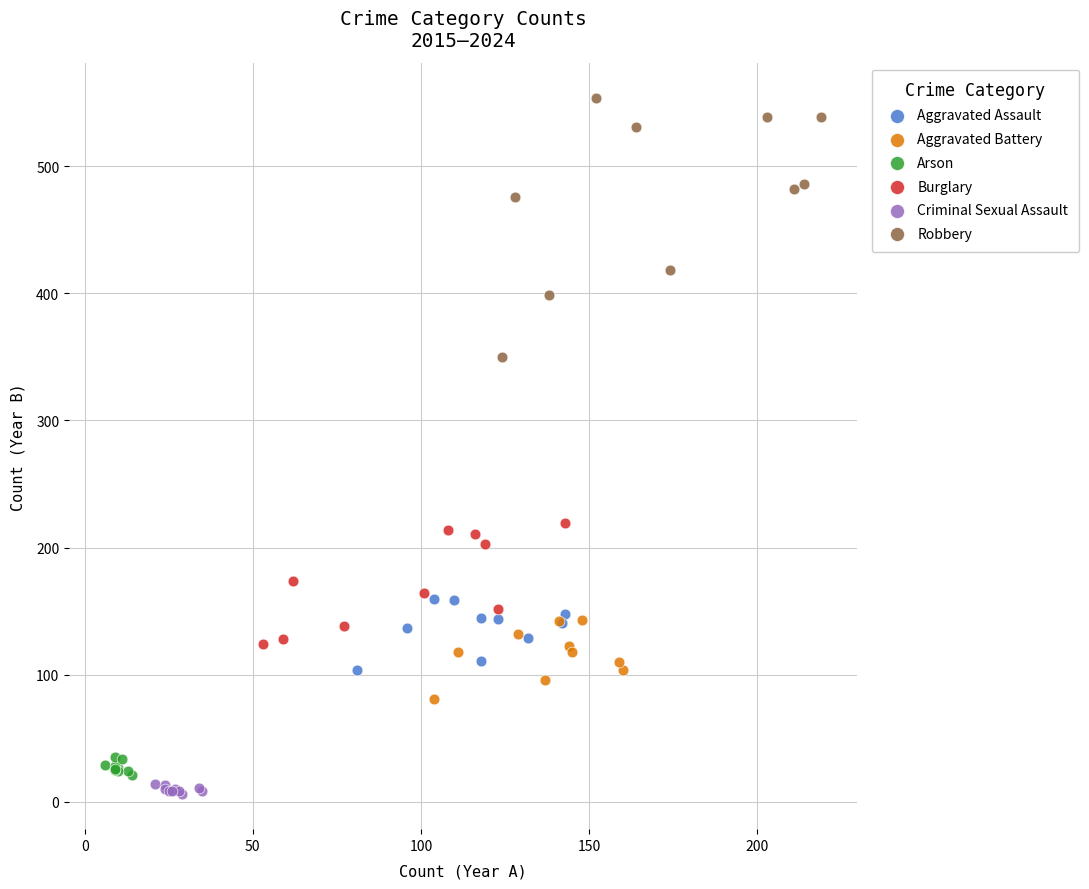

Which series contains the highest Y value?

Robbery